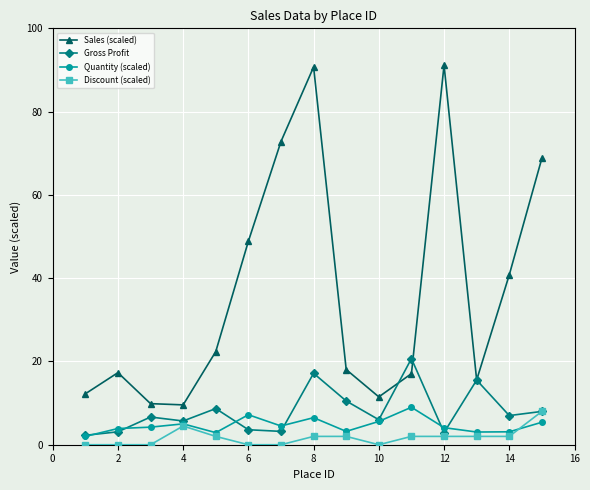

Which series has the largest total across all categories?

Sales (scaled)